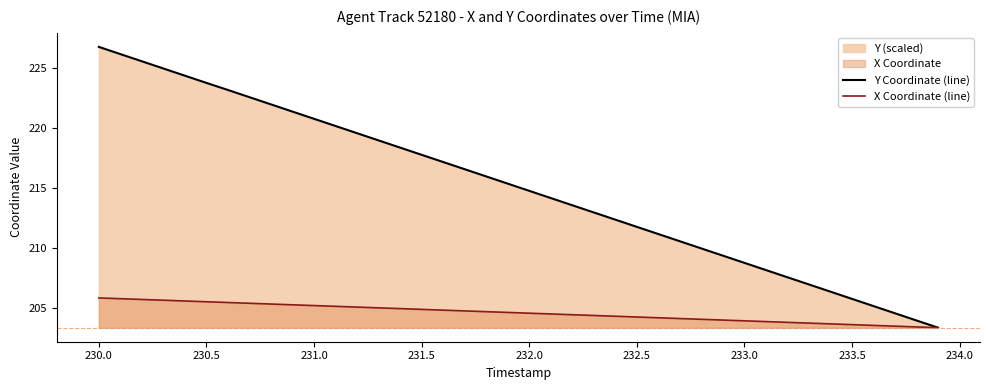

Does the chart display data point markers on the line(s)?

No